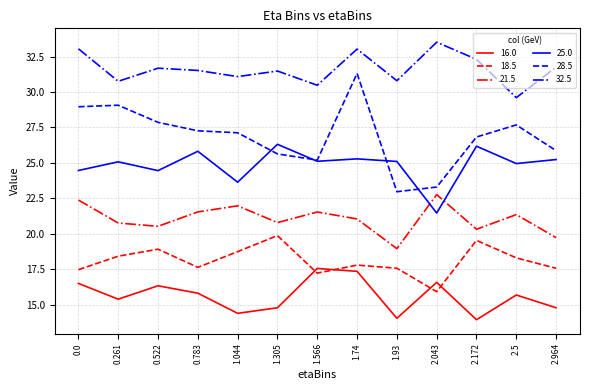

What is the minimum value shown in the chart?

13.9